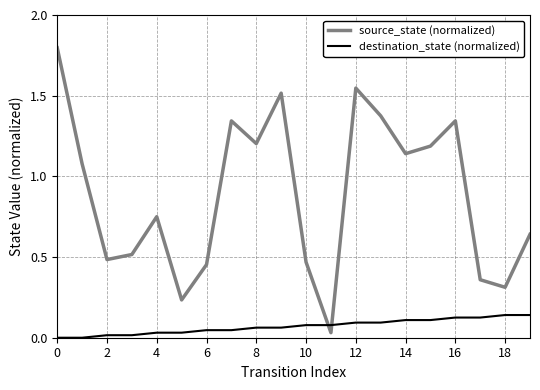

Which series has the largest total across all categories?

source_state (normalized)